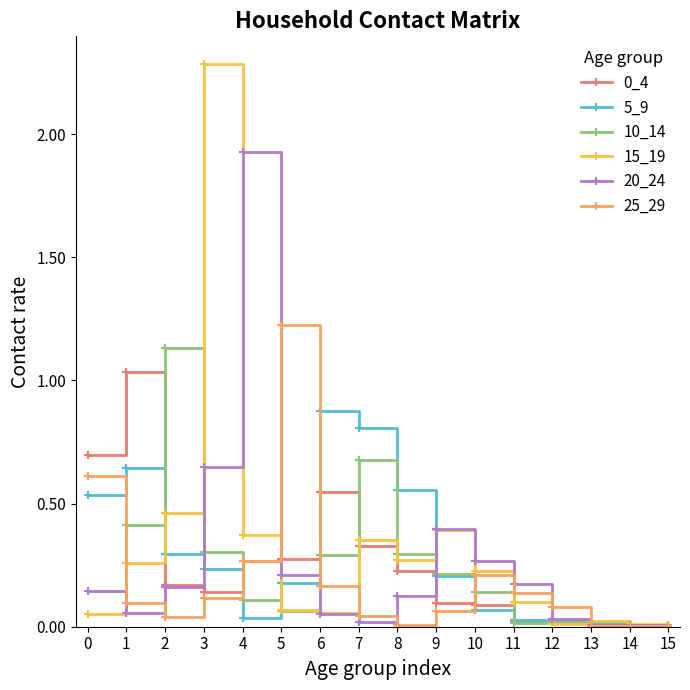

What is the maximum value shown in the chart?

2.3